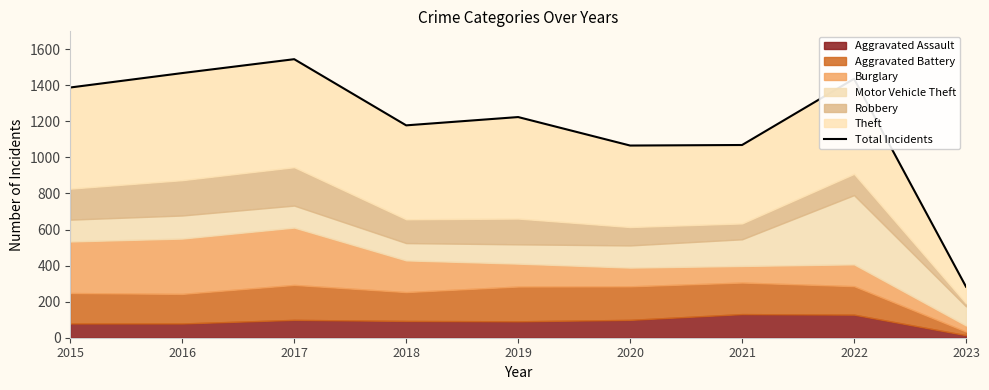

Which label corresponds to the largest value in the chart?

2017